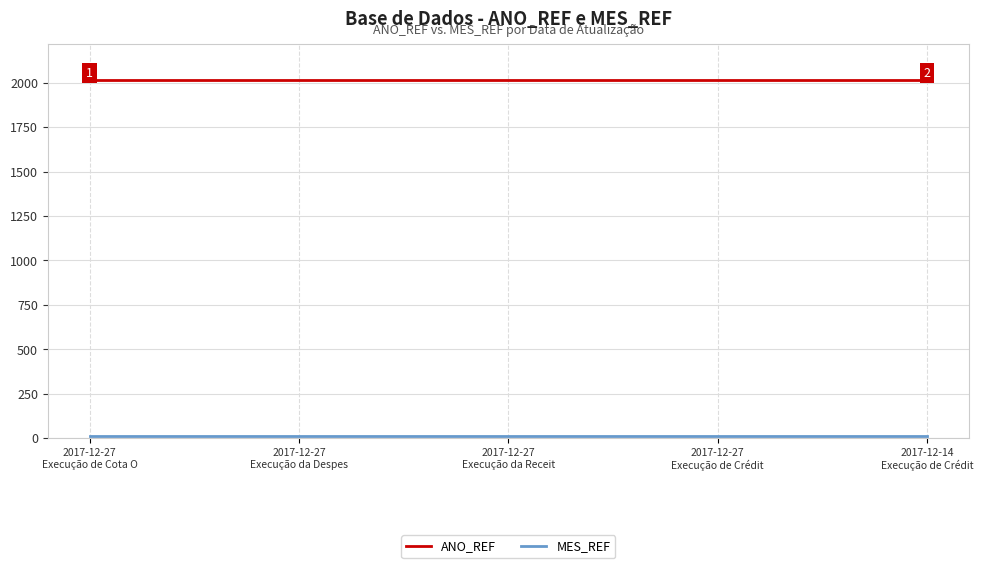

What is the average value of the ANO_REF series?

2017